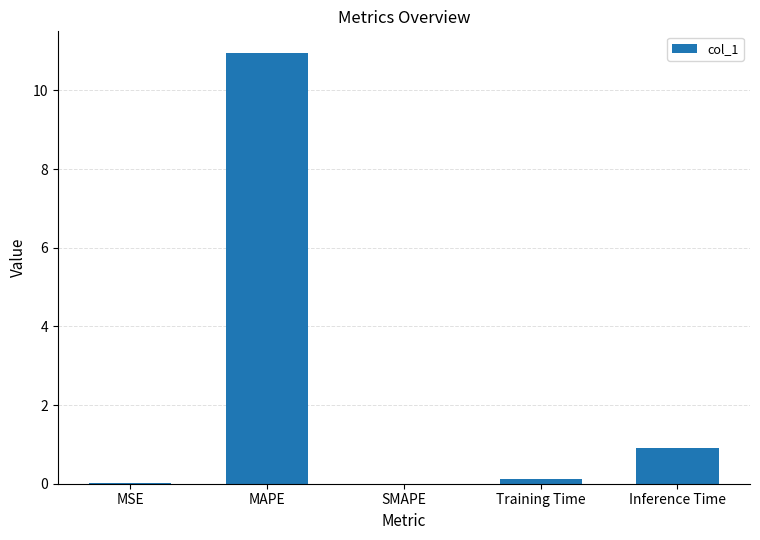

The value at SMAPE is 6.4. True or false?

False